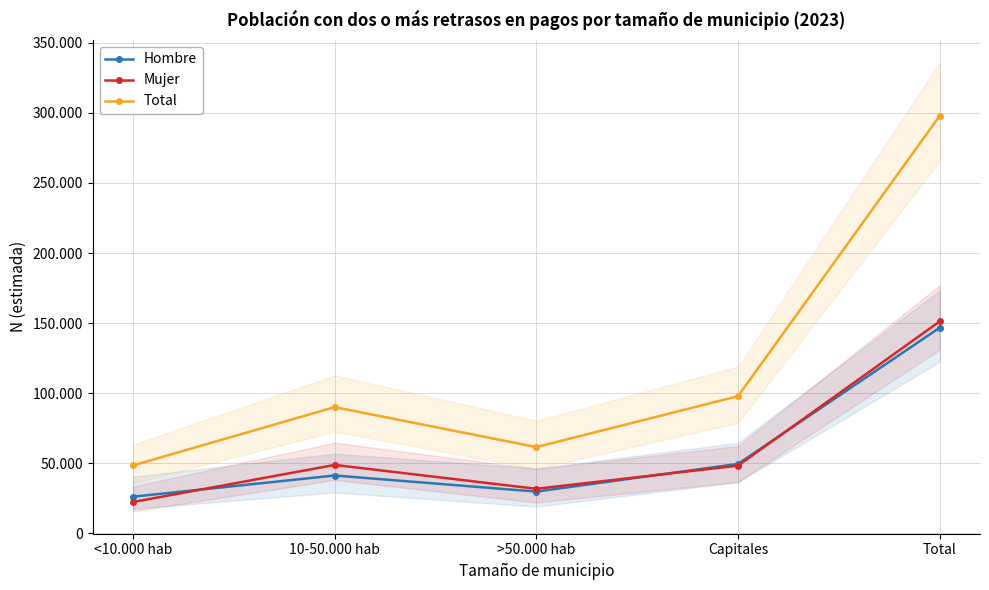

How many interior local valleys does the Total series have?

1